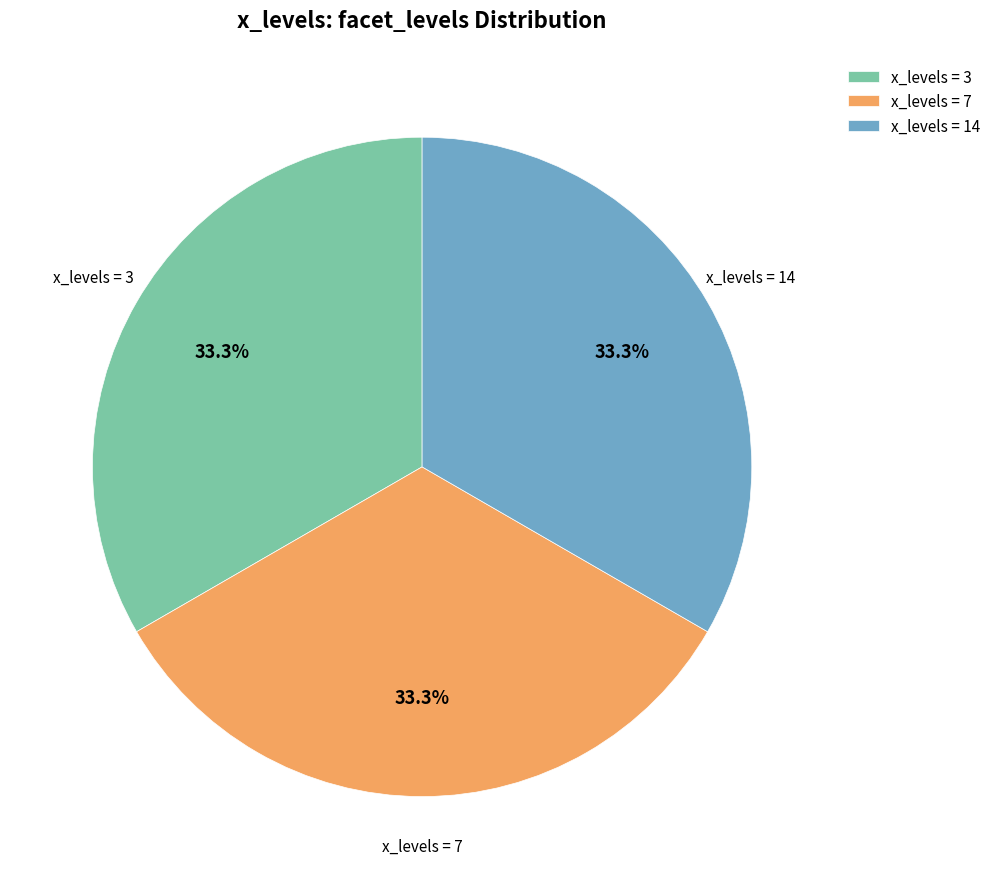

Does x_levels = 7 account for over 50% of the chart?

No